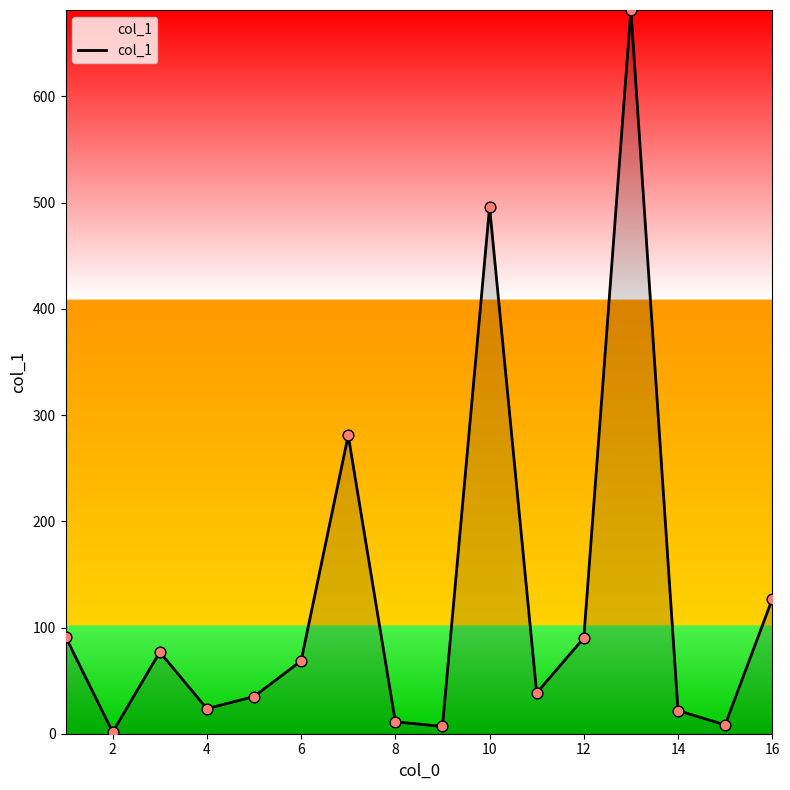

What is the difference between the maximum and minimum values?

679.9